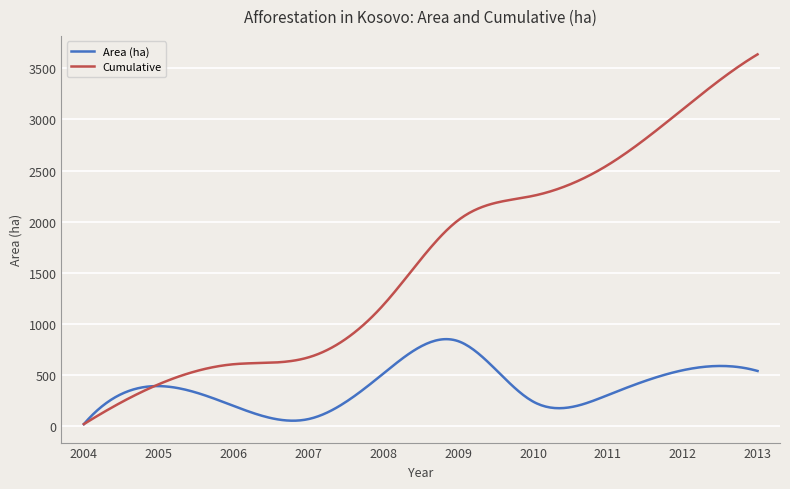

Is this an area chart (filled region under the line)?

No